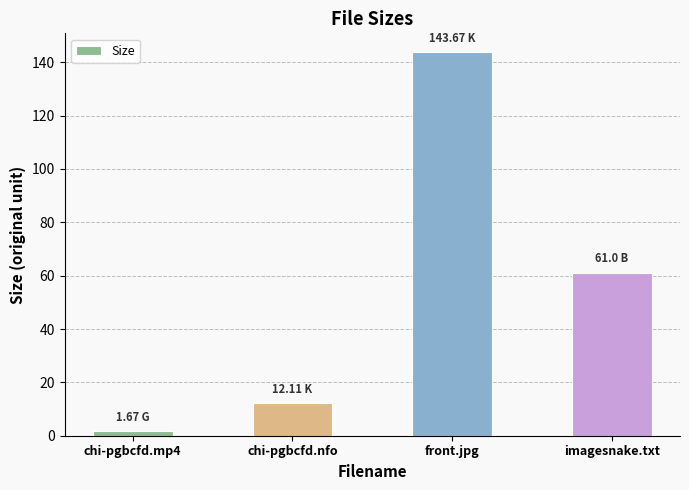

Reading right to left, extract all data points from this chart.

imagesnake.txt=61.0	front.jpg=143.7	chi-pgbcfd.nfo=12.1	chi-pgbcfd.mp4=1.7